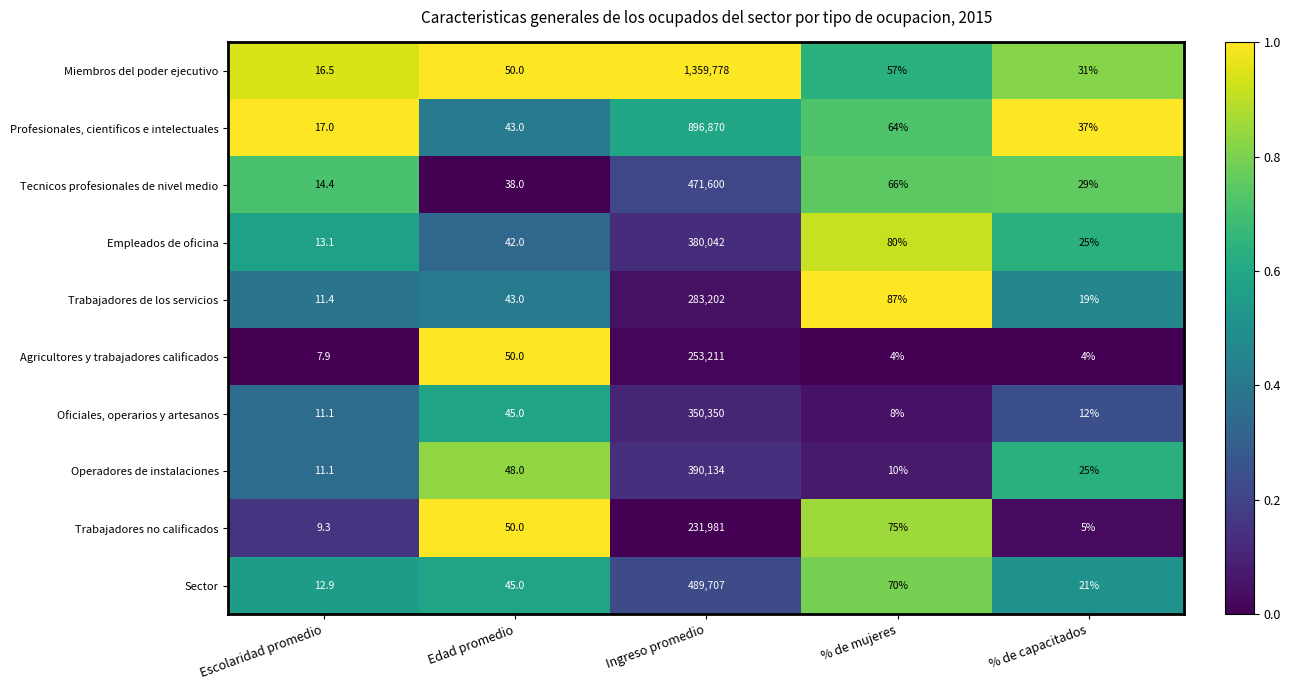

What is the difference between the maximum and minimum values in the Profesionales, cientificos e intelectuales series?

896853.0